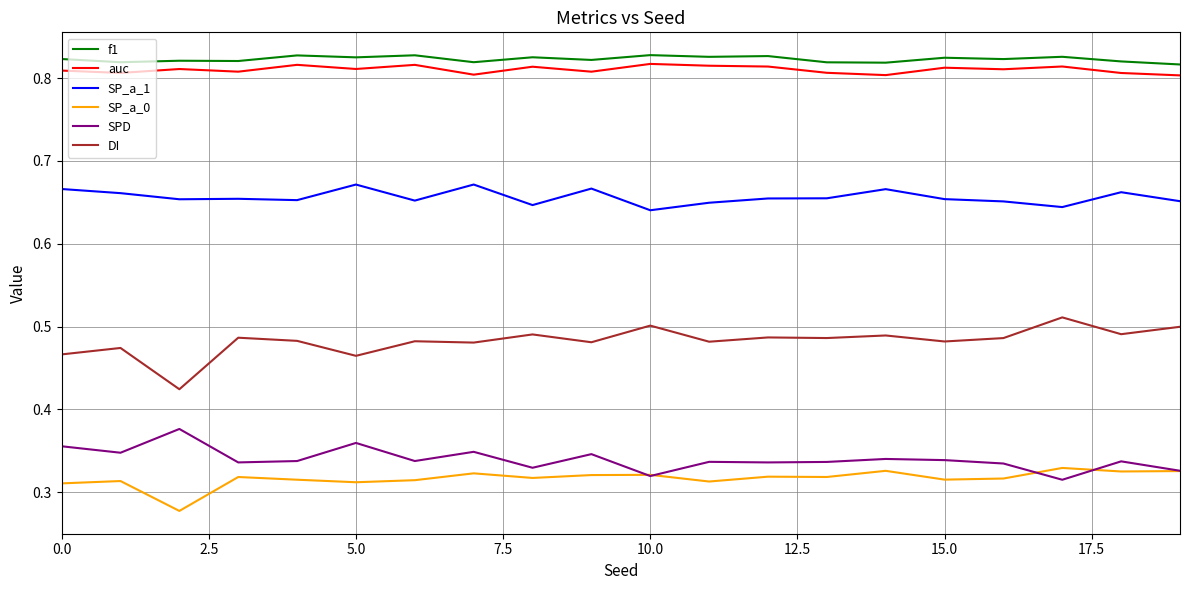

True or false: SPD and DI cross at least once.

False